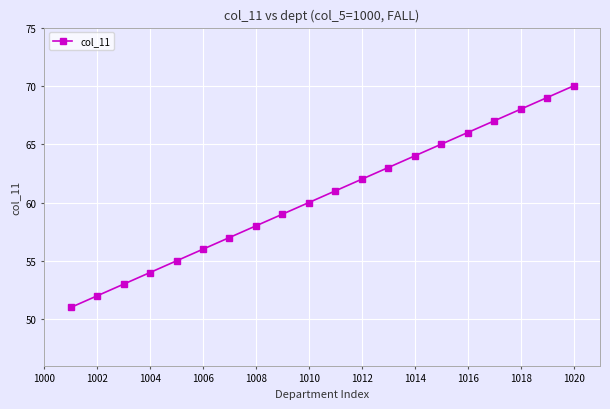

What is the value of the 4th point from the left?

54